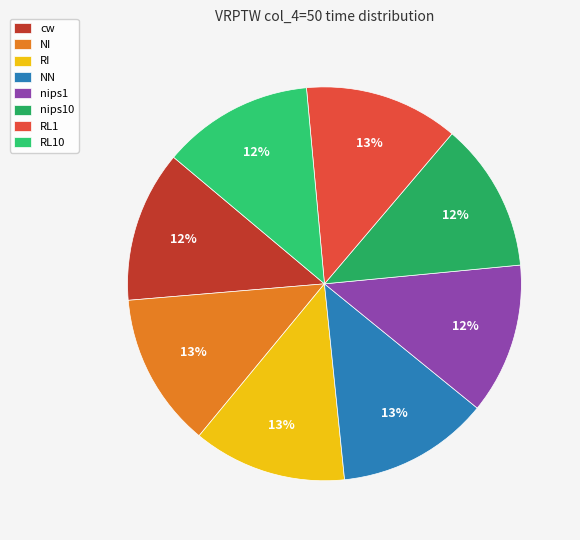

True or false: RL1 accounts for 3% of the total.

False